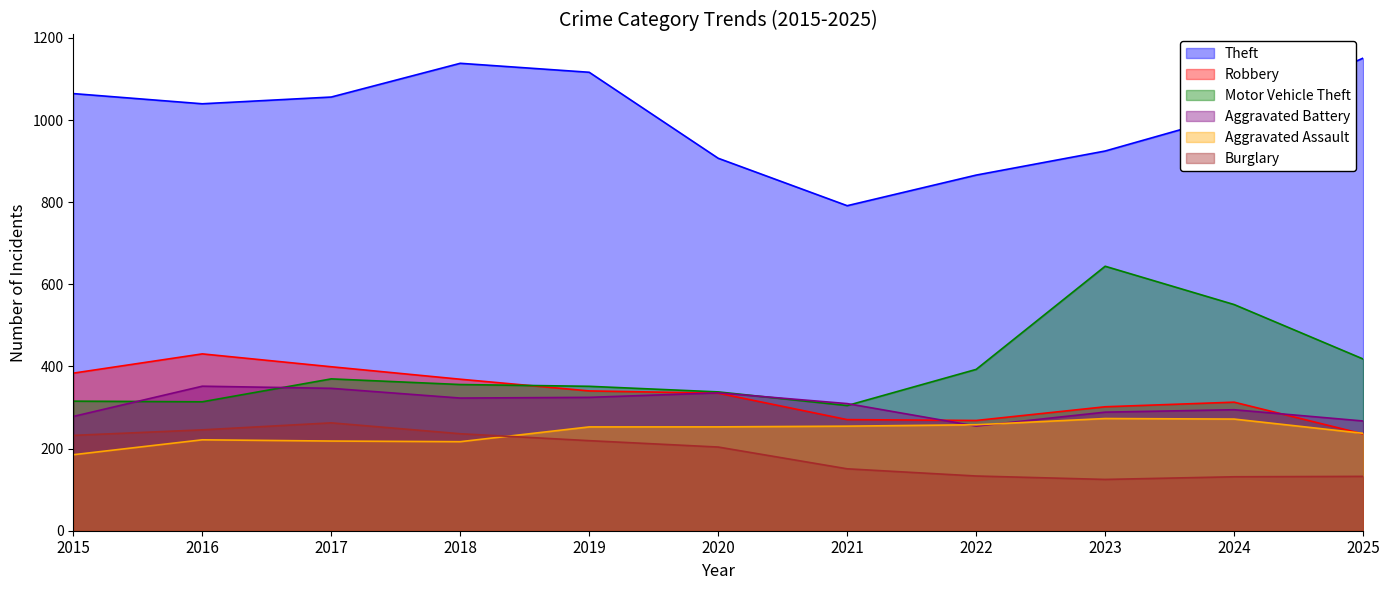

What is the difference between the second highest and second lowest values in the Theft series?

272.2